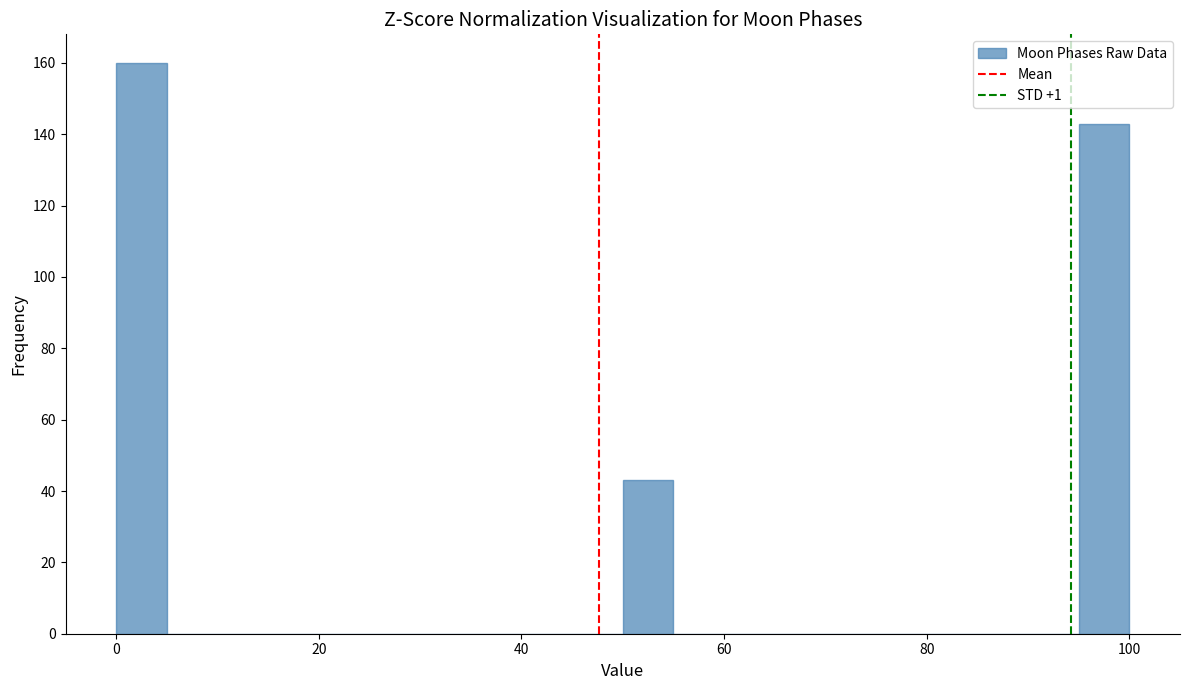

Read against the x-axis, roughly where is the centre of the tallest bar?

2